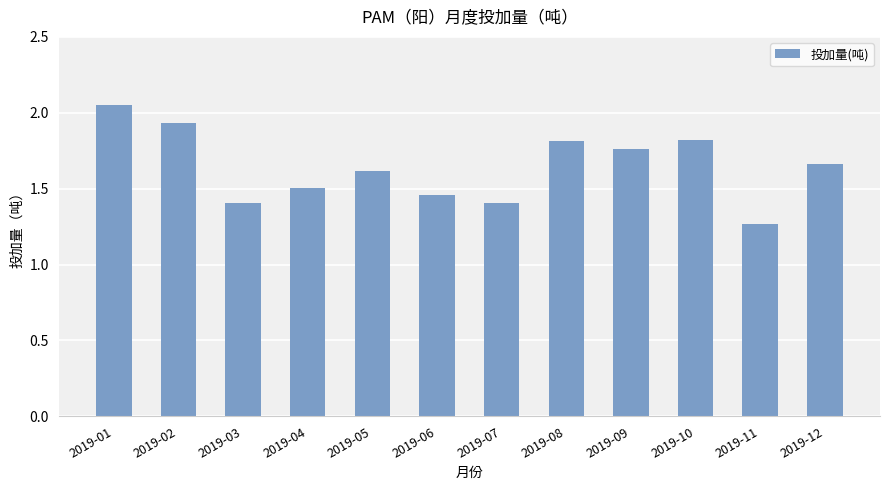

What is the change in value from 2019-03 to 2019-10?

+0.4